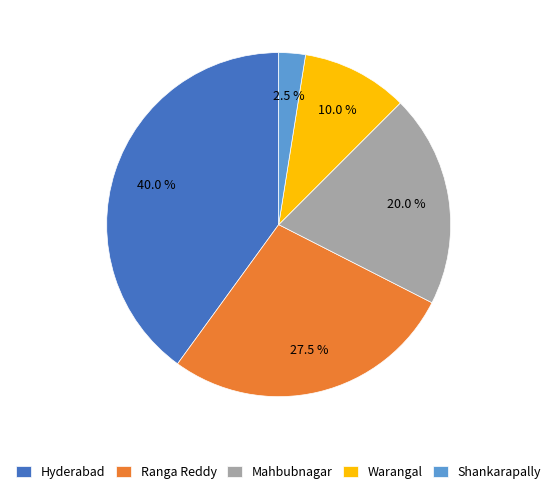

Rank the categories by value from lowest to highest.

Shankarapally, Warangal, Mahbubnagar, Ranga Reddy, Hyderabad